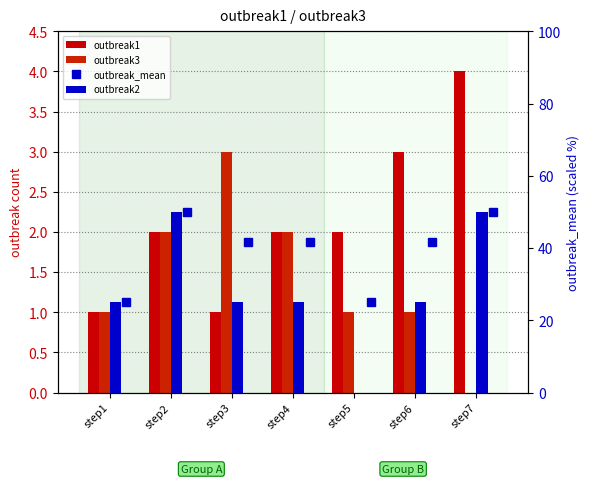

What is the approximate value of outbreak3 at step5?

1.0